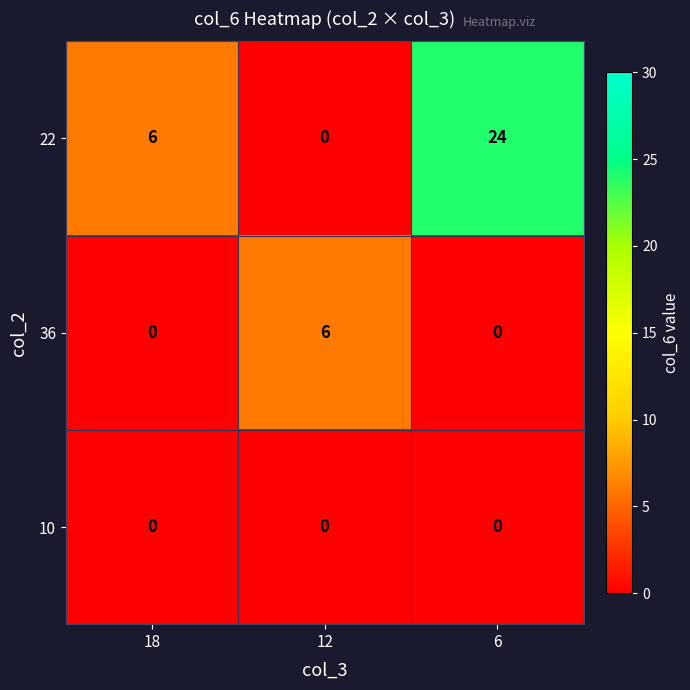

List the series in order of their peak value, highest first.

22, 36, 10